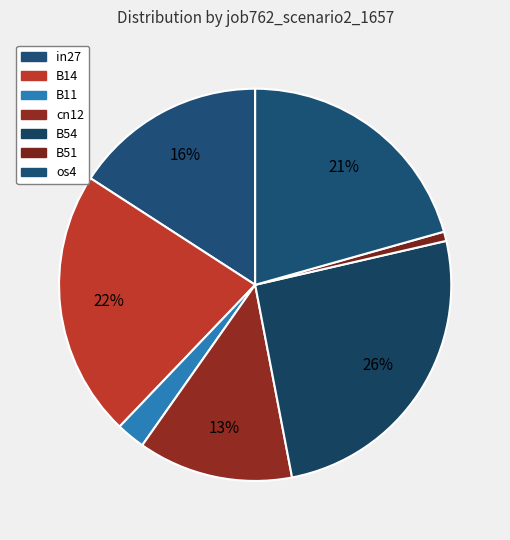

How many segments does this pie chart have?

7